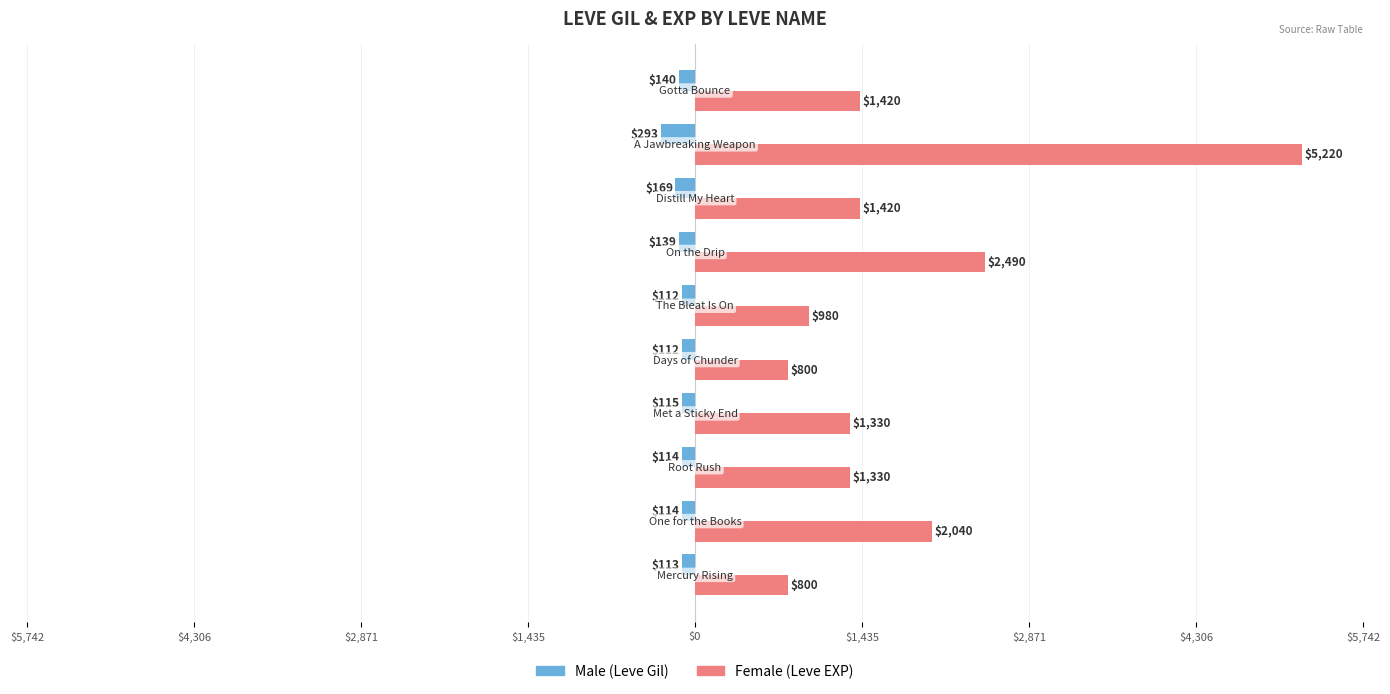

What is the value of the Male bar at the 10th from the left?

-140